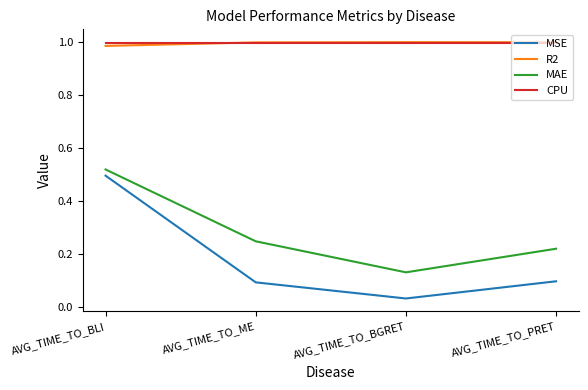

What is the difference between the highest and lowest values at AVG_TIME_TO_ME?

0.9